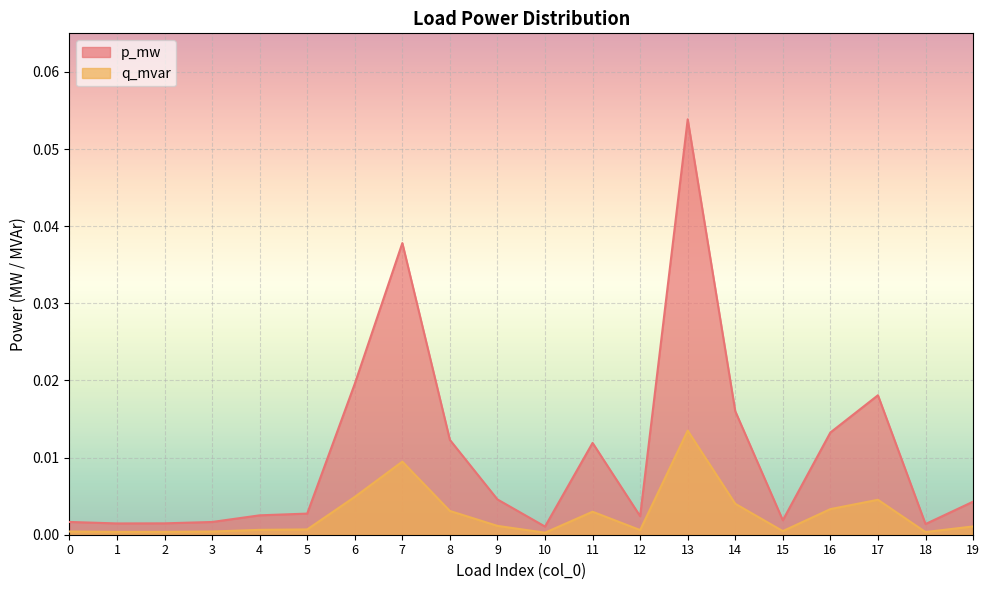

True or false: q_mvar has a value of 0.0 at 19.

True